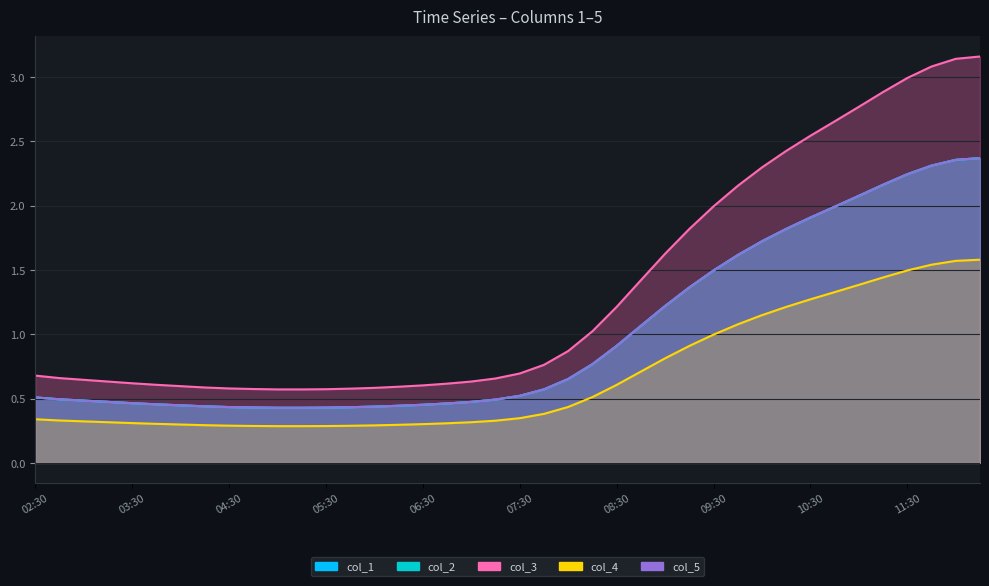

What is the highest value of the col_2 series?

2.4